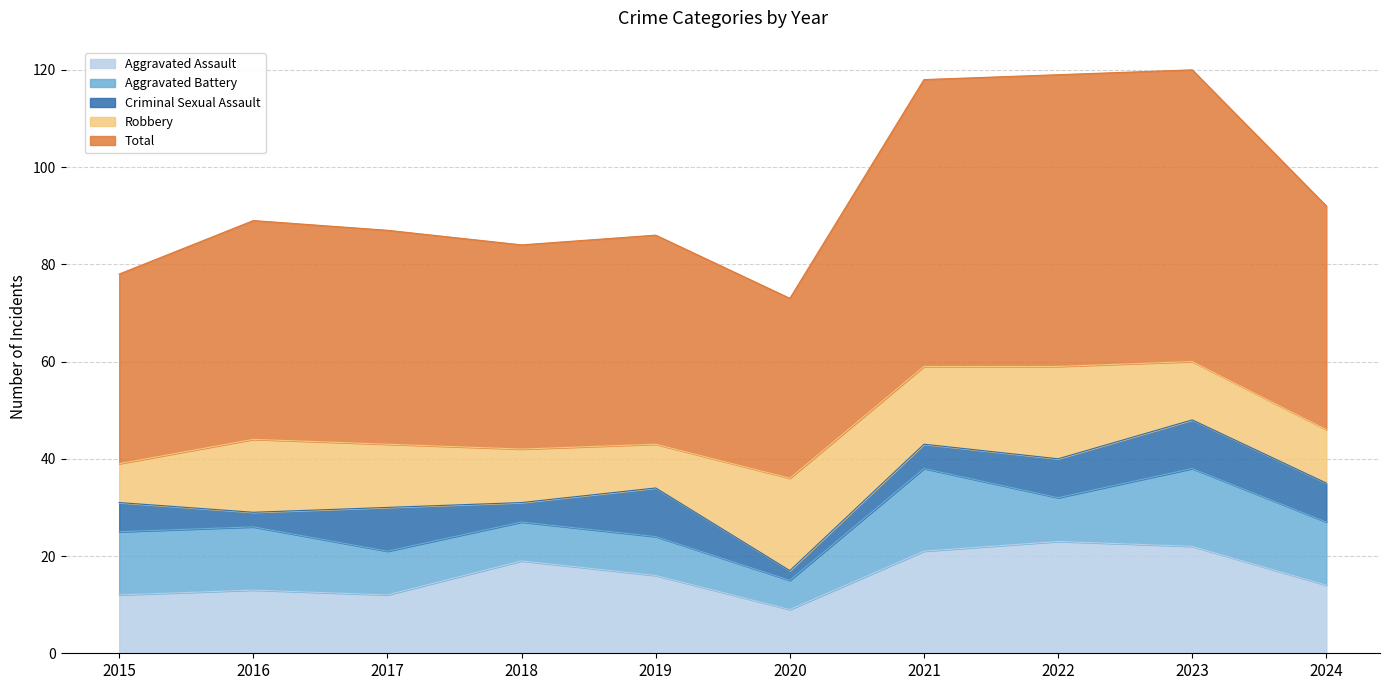

Which series has the largest total across all categories?

Total